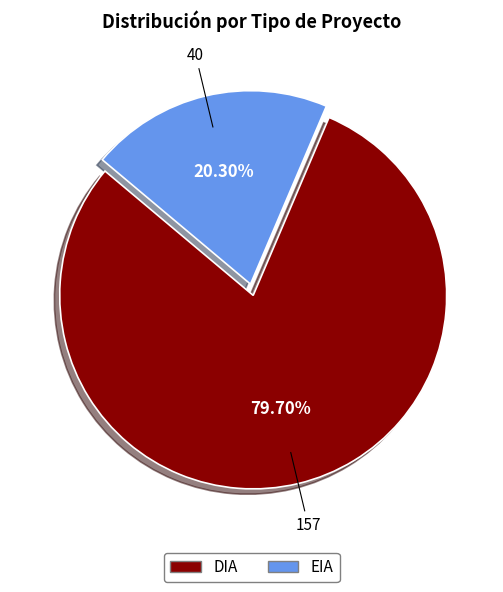

To the nearest percent, what percentage of the pie is DIA?

80%